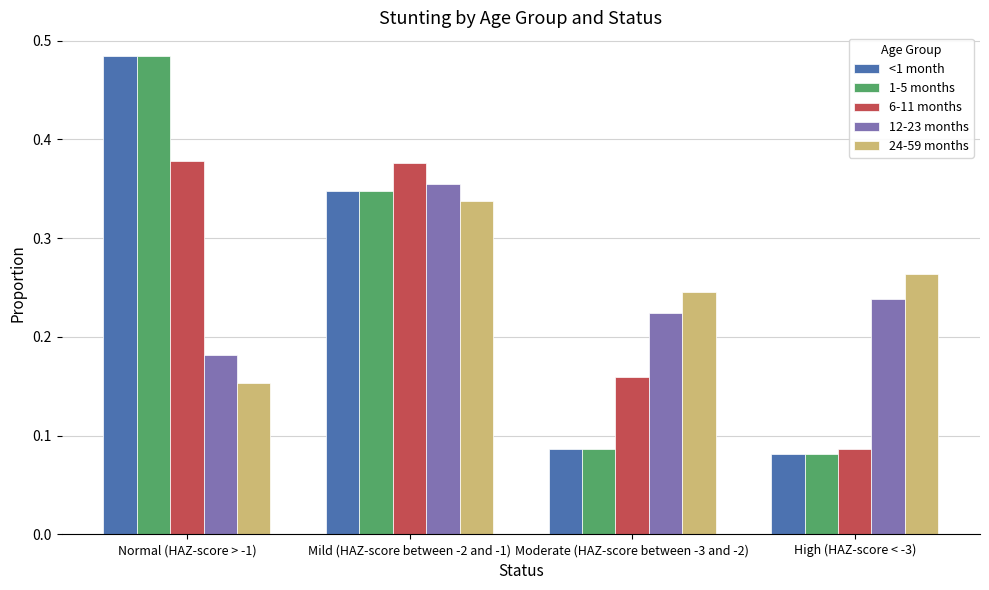

Which category has the highest value across all series?

Normal (HAZ-score > -1)